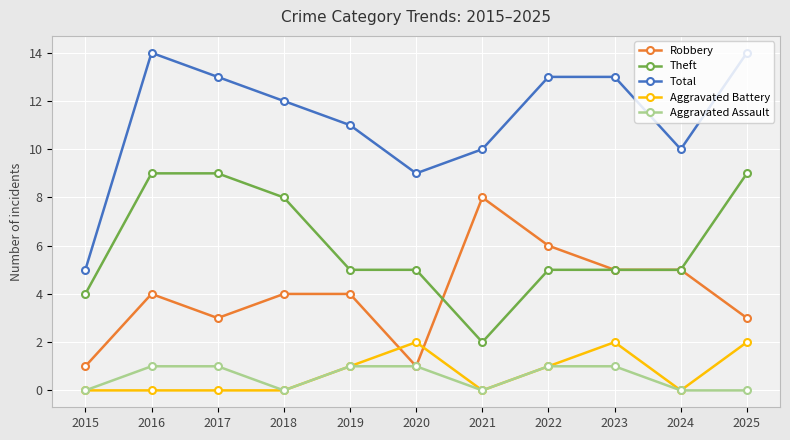

How many Aggravated Assault values are between 0 and 1?

11